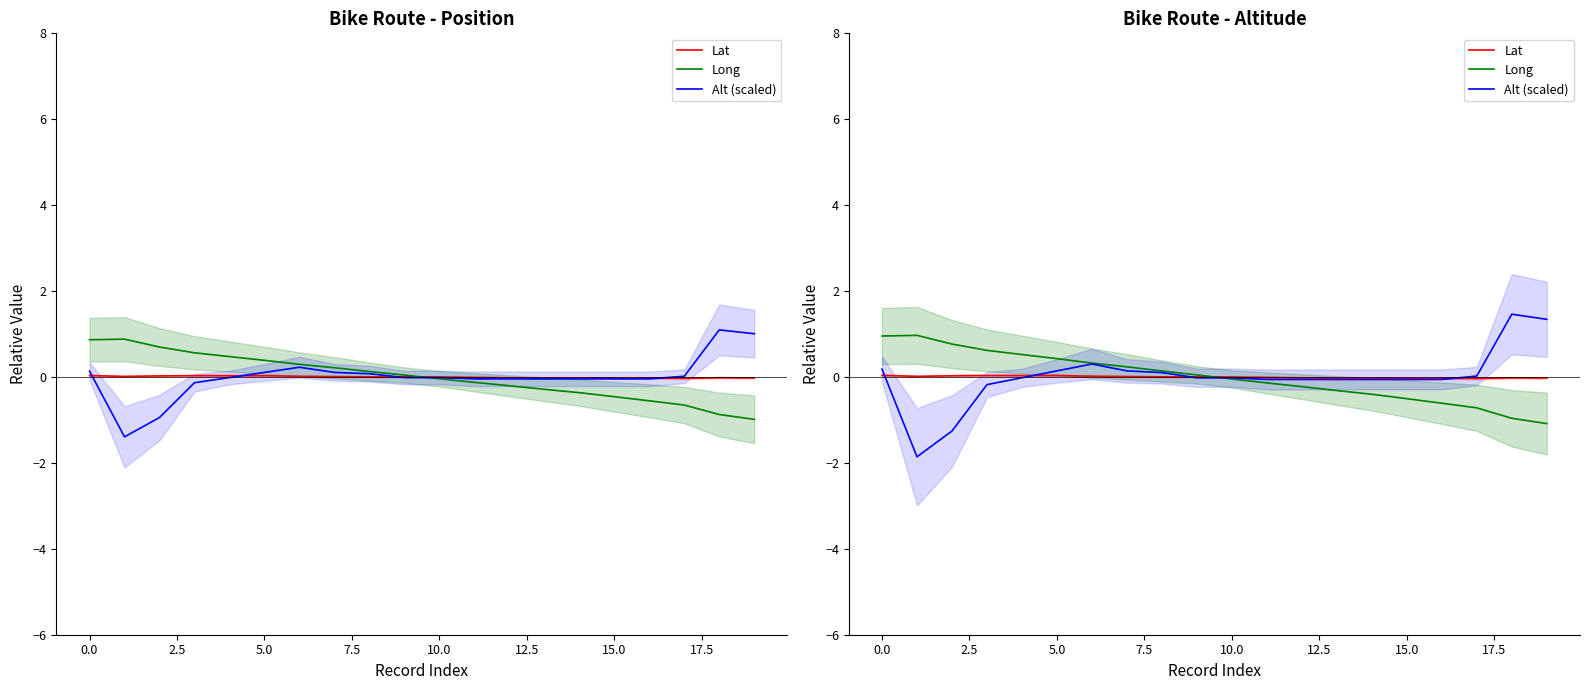

Which series has the largest total across all categories?

Alt (scaled)